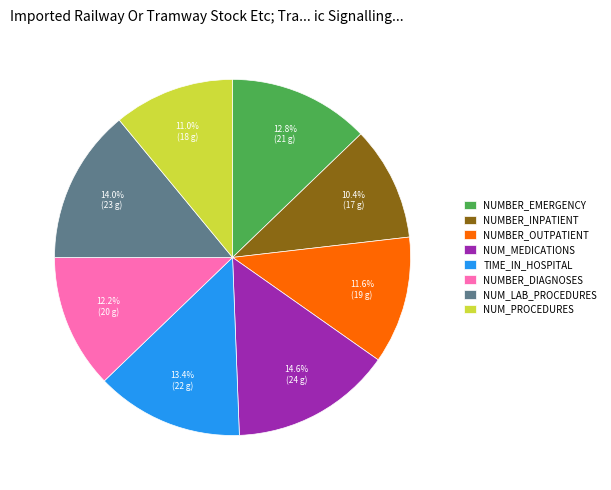

Is there any slice that represents more than half of the pie?

No